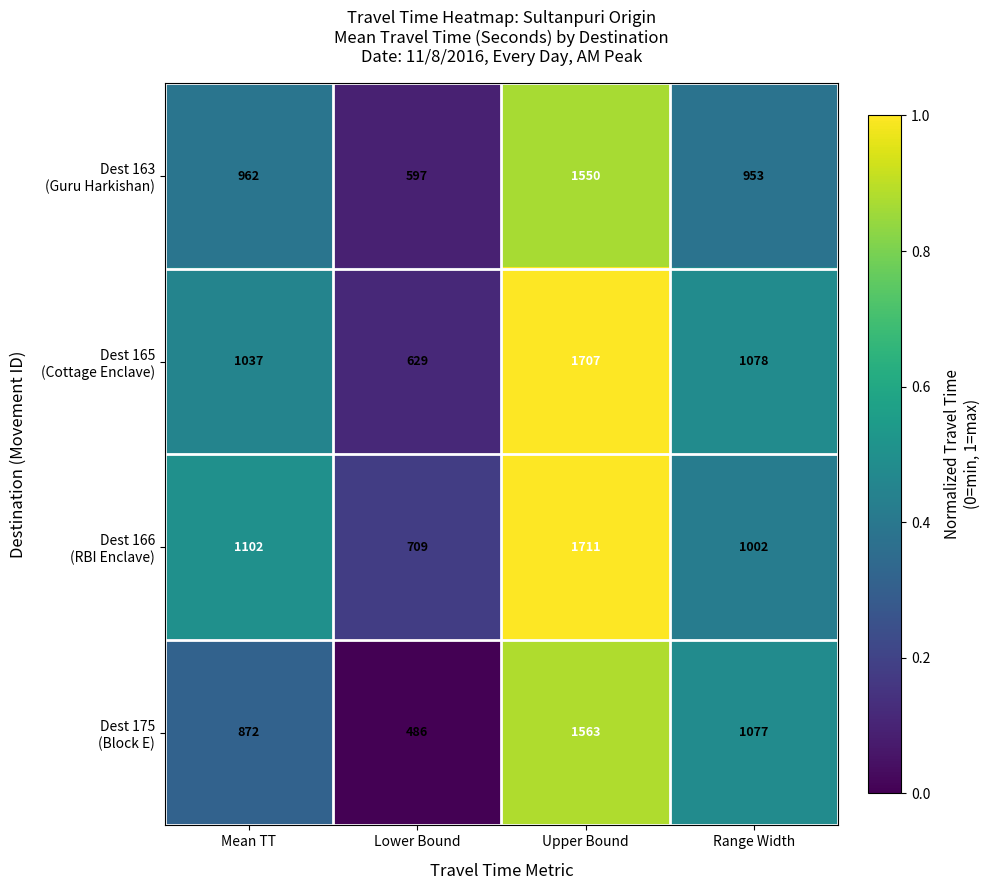

What is the difference between the highest and lowest values at Range Width?

125